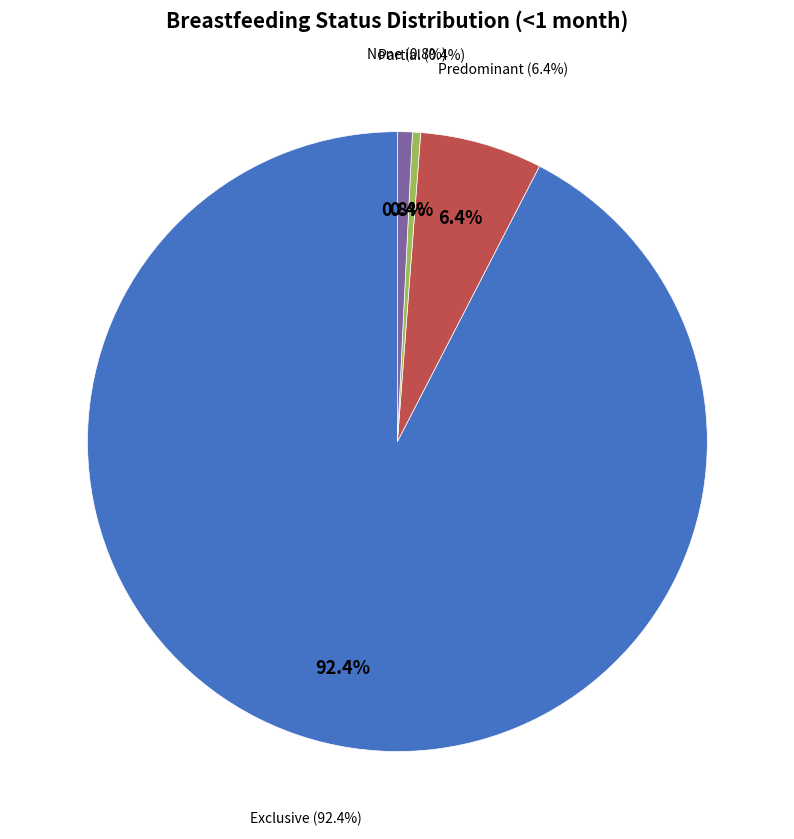

Which category accounts for the majority?

Exclusive